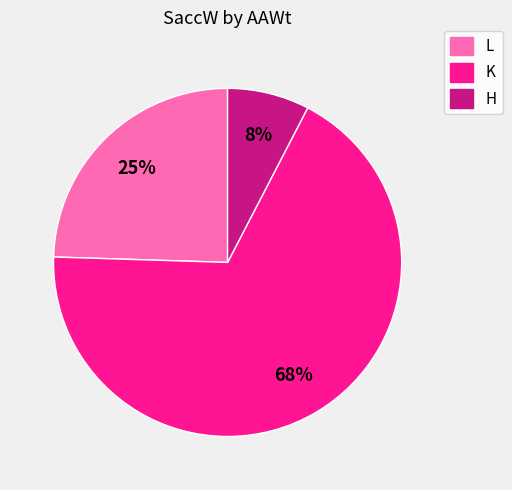

To the nearest percent, what is the combined percentage of K and L?

92%